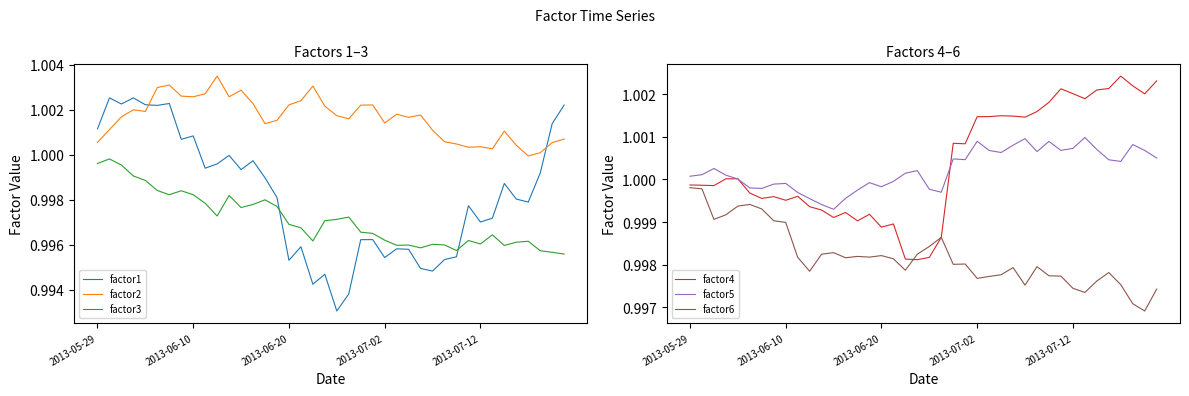

What is the lowest value of the factor6 series?

1.0